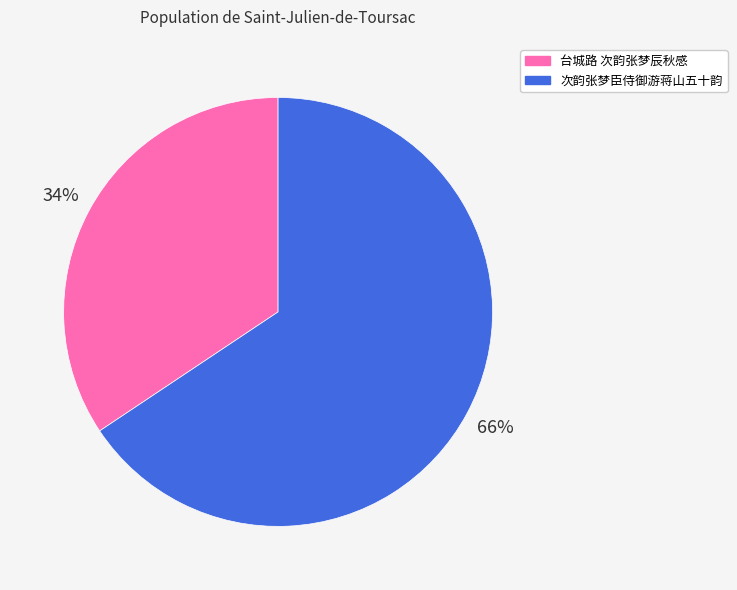

Which has a higher value, 次韵张梦臣侍御游蒋山五十韵 or 台城路 次韵张梦辰秋感?

次韵张梦臣侍御游蒋山五十韵